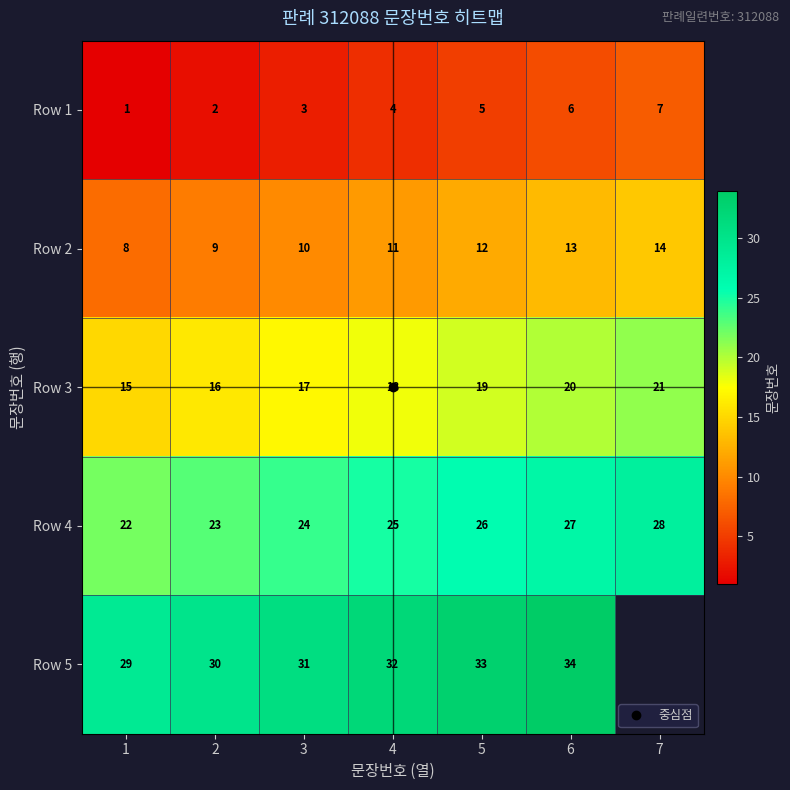

What is the difference between the maximum and minimum values in the Row 4 series?

6.0